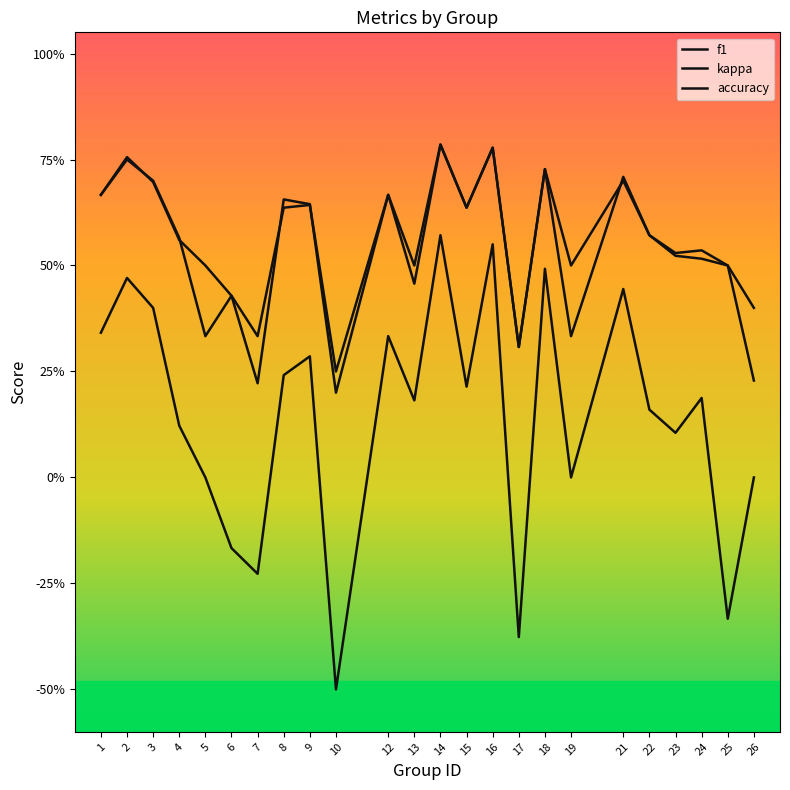

Does the chart display data point markers on the line(s)?

No